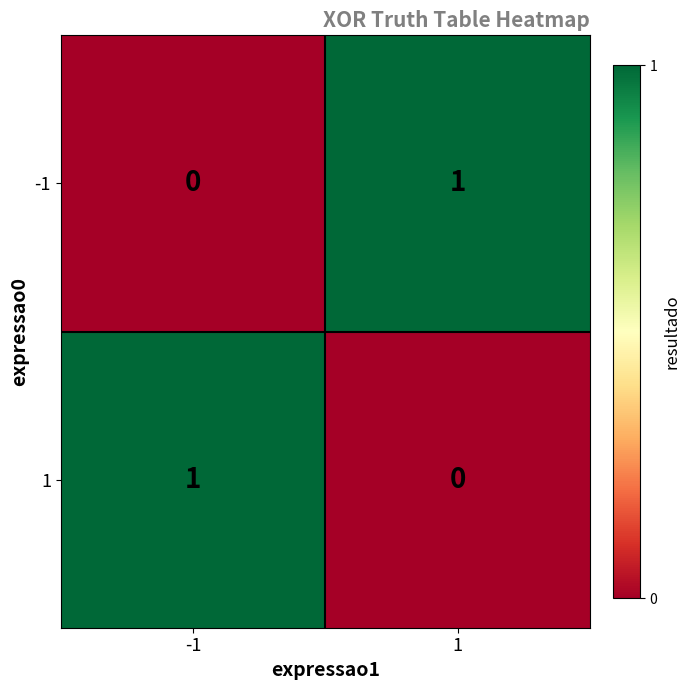

At how many categories does at least one series exceed 0?

2